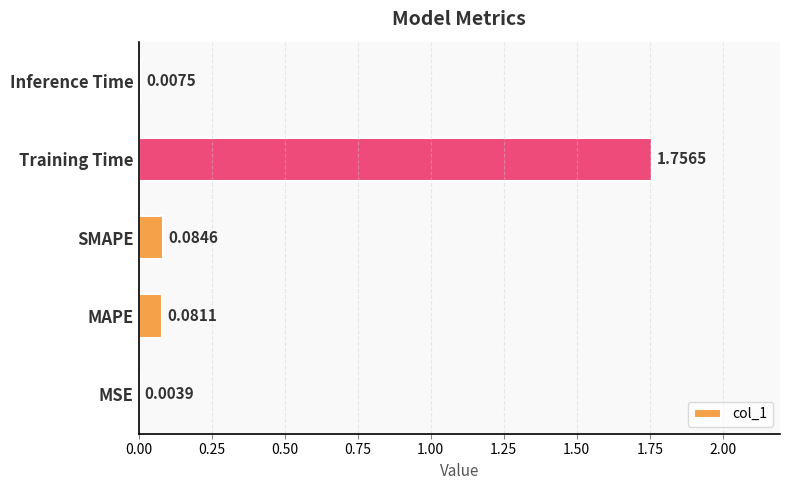

Where is the data nearest to the value 0?

MSE